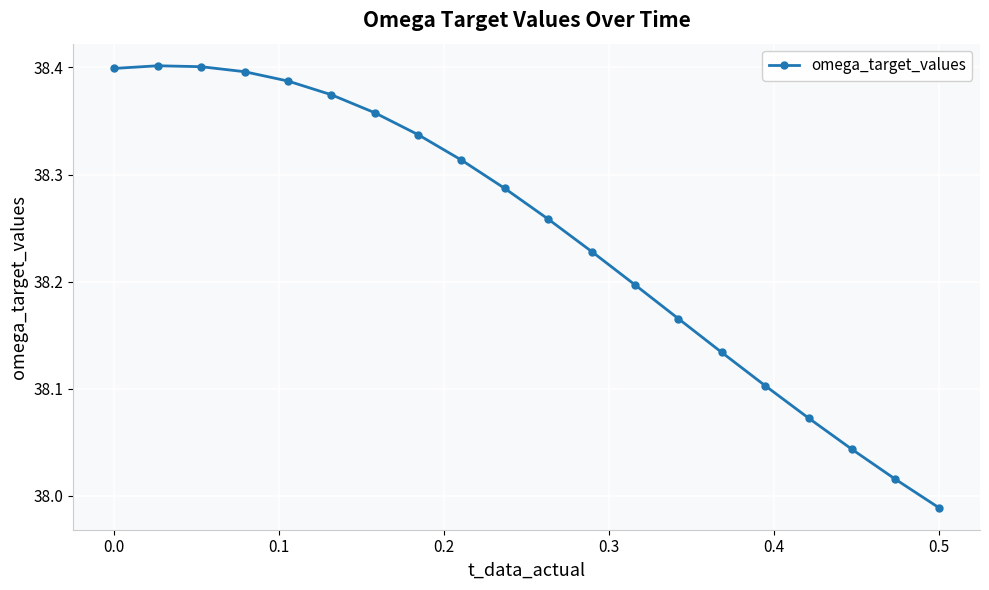

What is the sum of all values?

764.9